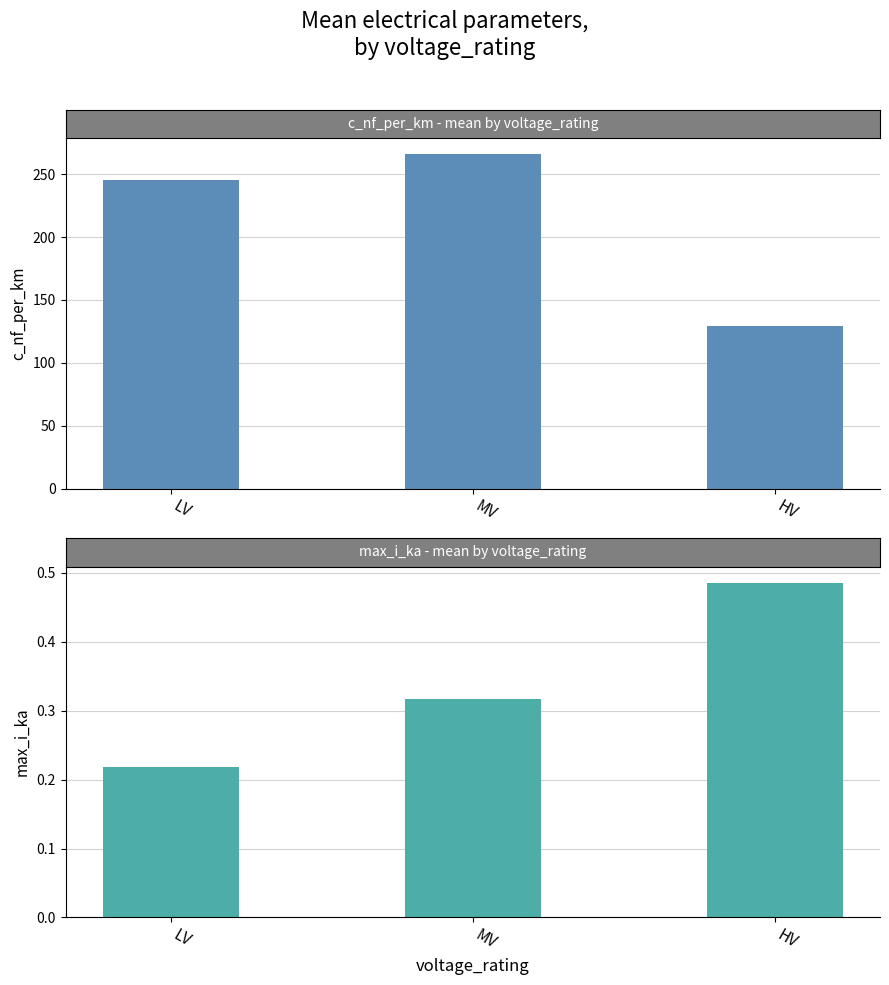

Reading left to right, list all the values displayed in this chart.

c_nf_per_km: LV=245.0	MV=265.8	HV=129.0
max_i_ka: LV=0.2	MV=0.3	HV=0.5